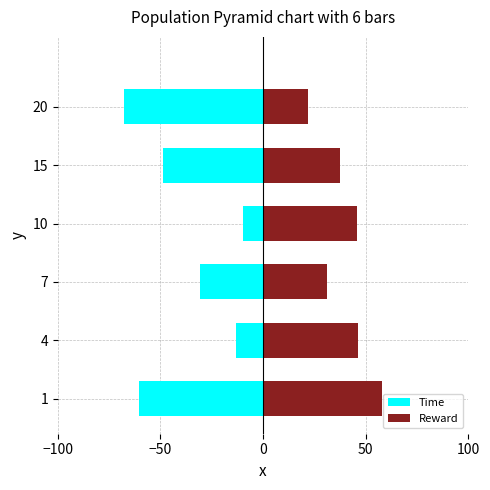

Which series has the widest spread of values?

Time